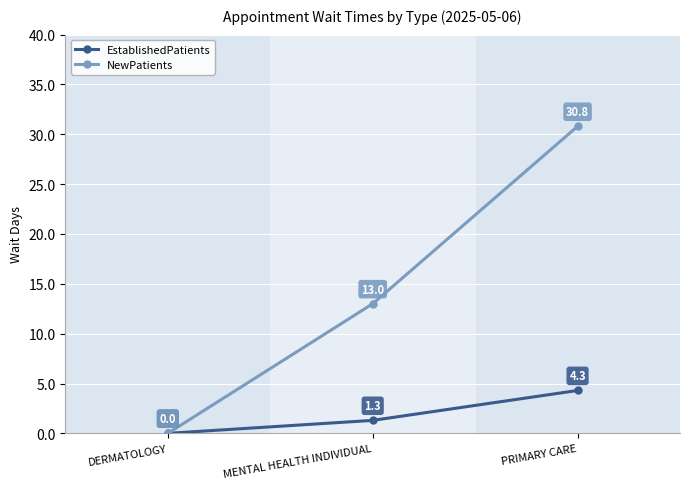

Between DERMATOLOGY and MENTAL HEALTH INDIVIDUAL, which series saw the biggest shift?

NewPatients